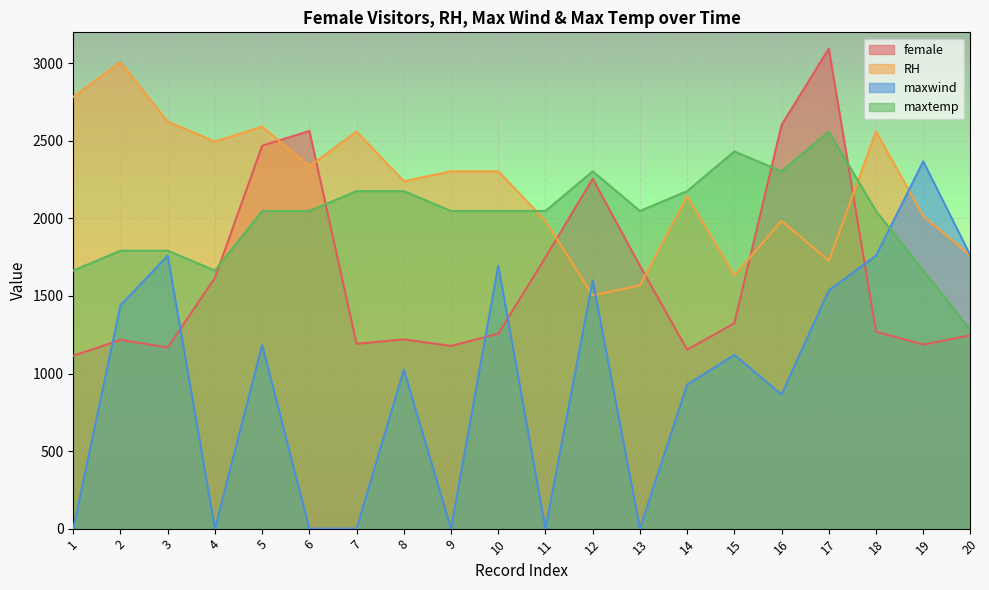

What is the difference between the maximum and second lowest values in the RH series?

1440